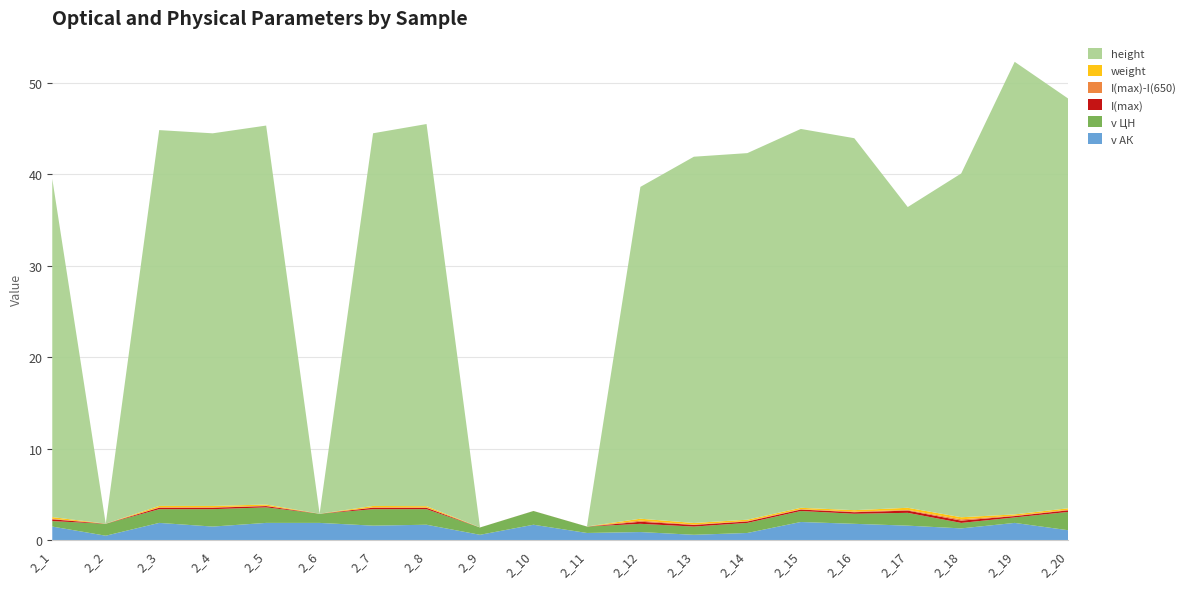

Reading left to right, list all the values displayed in this chart.

I(max): 2_1=0.2	2_2=0.0	2_3=0.2	2_4=0.2	2_5=0.1	2_6=0.0	2_7=0.2	2_8=0.1	2_9=0.0	2_10=0.0	2_11=0.0	2_12=0.2	2_13=0.2	2_14=0.2	2_15=0.2	2_16=0.2	2_17=0.2	2_18=0.2	2_19=0.1	2_20=0.2
I(max)-I(650): 2_1=0.1	2_2=0.0	2_3=0.0	2_4=0.0	2_5=0.0	2_6=0.0	2_7=0.0	2_8=0.0	2_9=0.0	2_10=0.0	2_11=0.0	2_12=0.1	2_13=0.0	2_14=0.1	2_15=0.0	2_16=0.1	2_17=0.1	2_18=0.1	2_19=0.0	2_20=0.1
height: 2_1=37.0	2_2=0.0	2_3=41.1	2_4=40.7	2_5=41.4	2_6=0.0	2_7=40.7	2_8=41.8	2_9=0.0	2_10=0.0	2_11=0.0	2_12=36.3	2_13=40.0	2_14=40.1	2_15=41.4	2_16=40.7	2_17=32.9	2_18=37.6	2_19=49.5	2_20=44.8
weight: 2_1=0.2	2_2=0.0	2_3=0.2	2_4=0.2	2_5=0.1	2_6=0.0	2_7=0.2	2_8=0.1	2_9=0.0	2_10=0.0	2_11=0.0	2_12=0.2	2_13=0.2	2_14=0.1	2_15=0.1	2_16=0.2	2_17=0.2	2_18=0.2	2_19=0.1	2_20=0.2
v ЦН: 2_1=0.6	2_2=1.3	2_3=1.5	2_4=1.9	2_5=1.7	2_6=1.0	2_7=1.8	2_8=1.7	2_9=0.8	2_10=1.5	2_11=0.7	2_12=0.9	2_13=0.9	2_14=1.1	2_15=1.2	2_16=1.1	2_17=1.4	2_18=0.6	2_19=0.6	2_20=2.0
v АК: 2_1=1.5	2_2=0.5	2_3=1.9	2_4=1.5	2_5=1.9	2_6=1.9	2_7=1.6	2_8=1.7	2_9=0.6	2_10=1.7	2_11=0.8	2_12=0.9	2_13=0.6	2_14=0.8	2_15=2.0	2_16=1.8	2_17=1.6	2_18=1.3	2_19=1.9	2_20=1.1